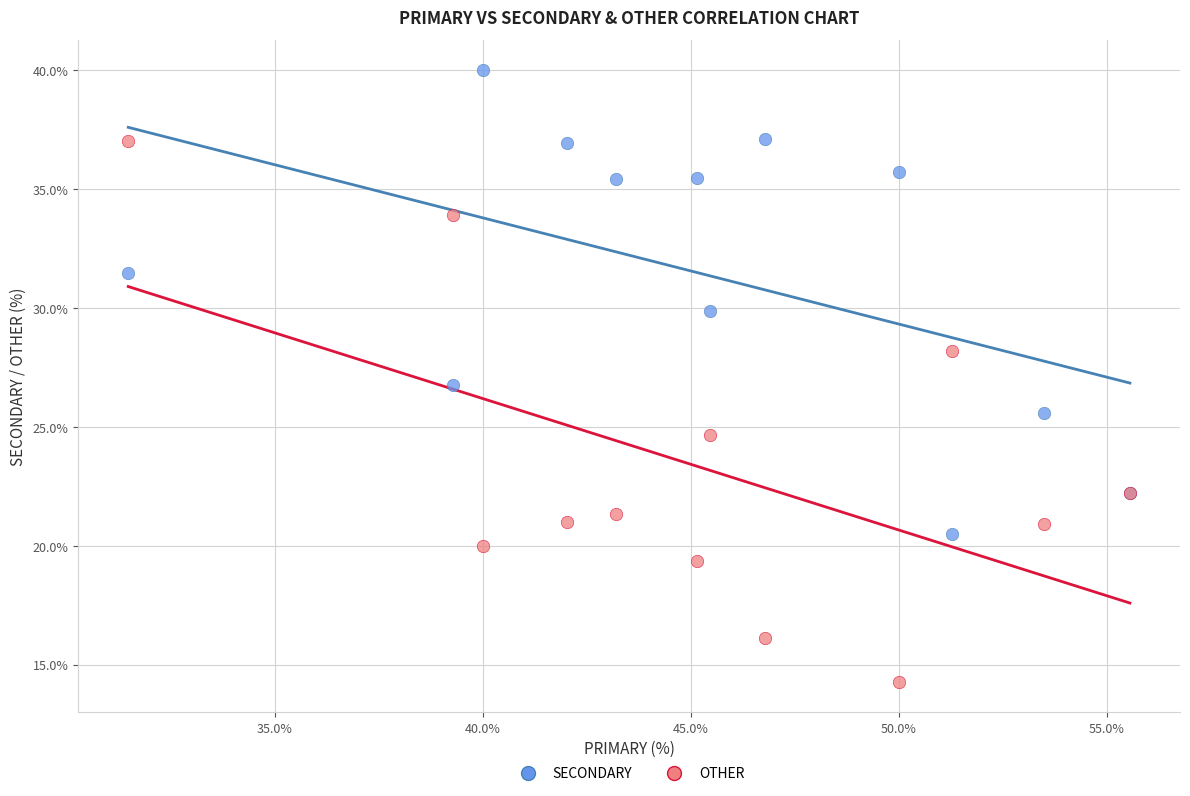

Which series has the largest Y range (max minus min)?

OTHER